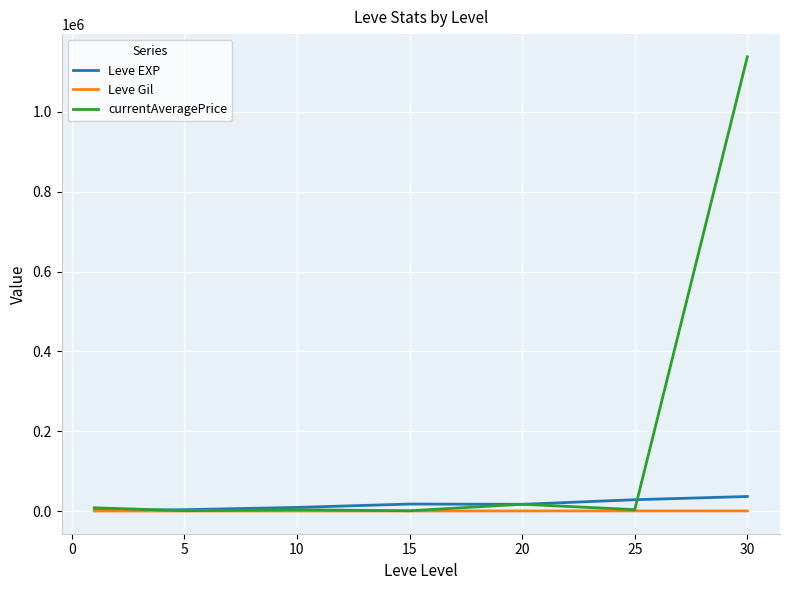

Which series has the largest total across all categories?

currentAveragePrice